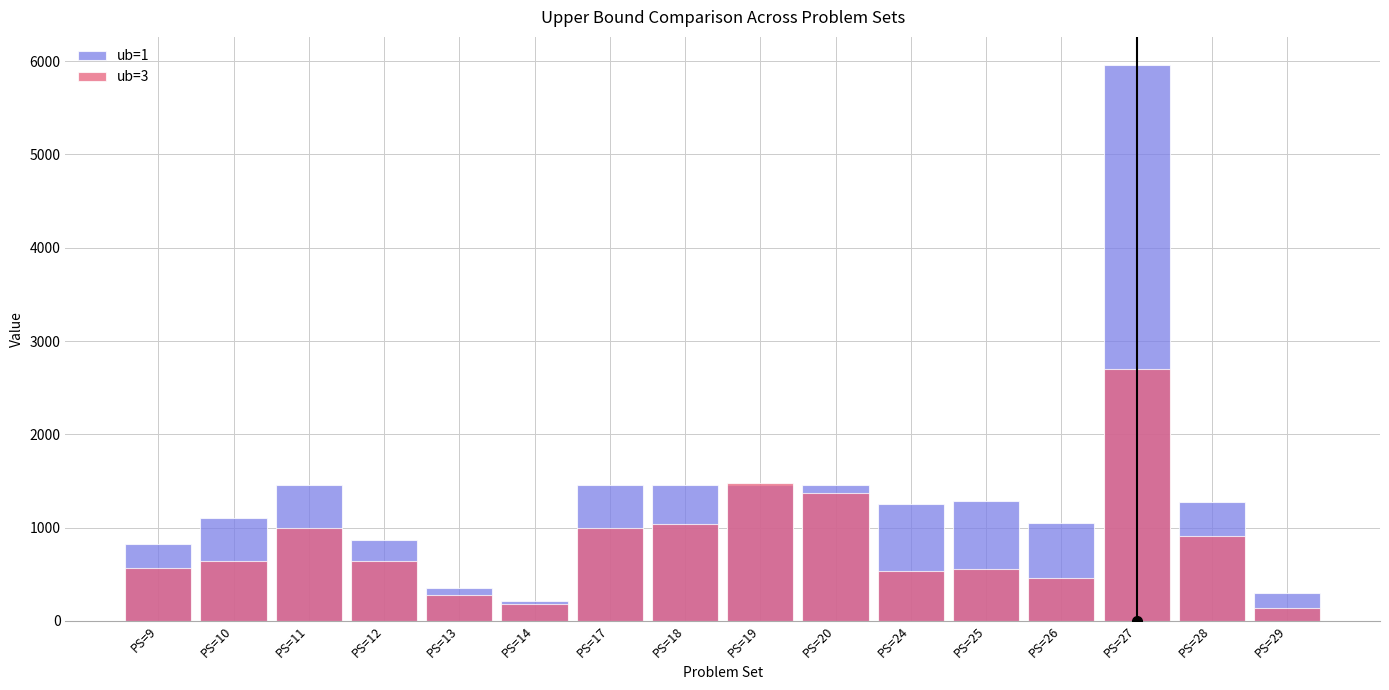

At which label does ub=3 first exceed 643?

PS=11